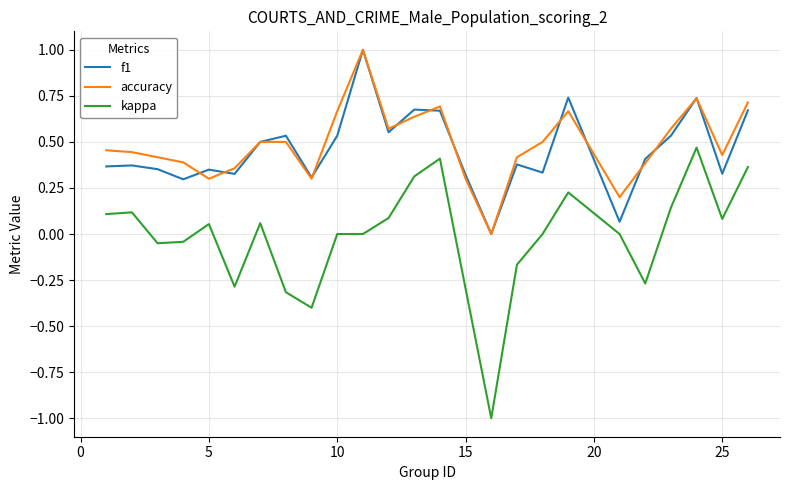

Does the chart have visible grid lines?

Yes